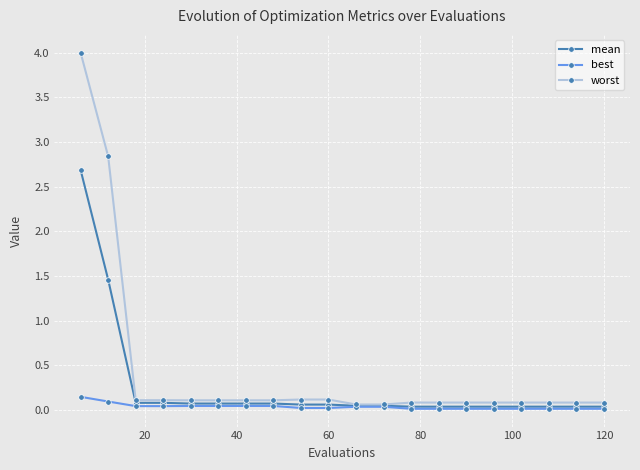

Which series has the largest range (max minus min)?

worst